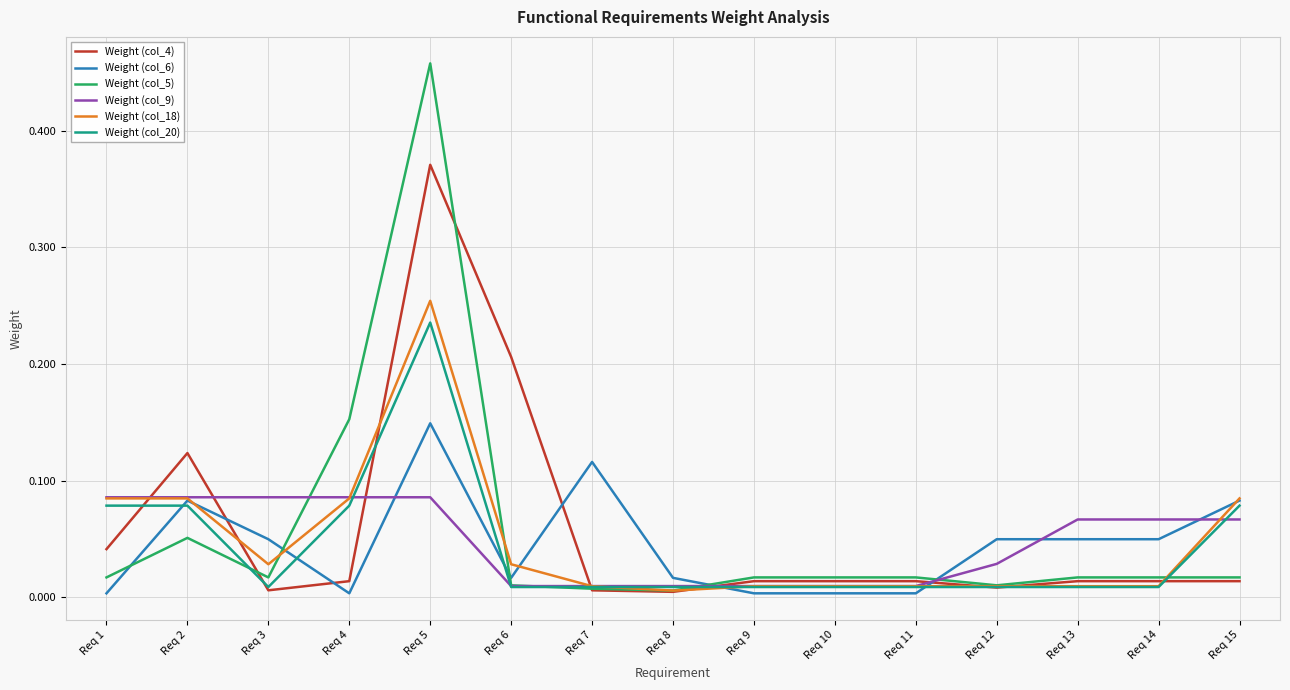

The Weight (col_9) series shows 0.0 at Req 14. True or false?

False